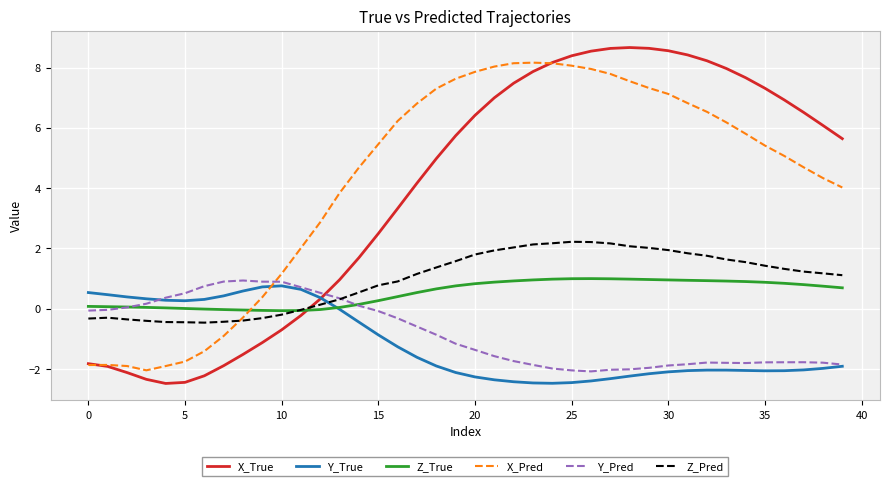

What is the smallest value displayed?

-2.5